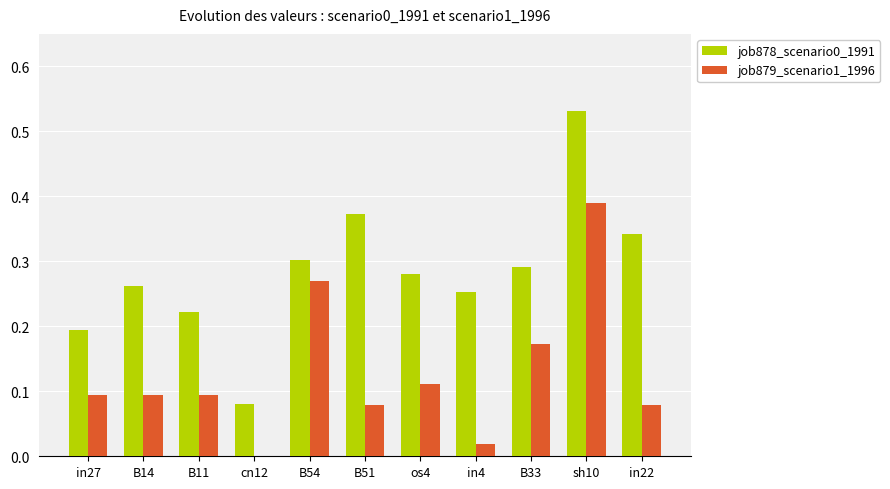

How many groups of bars are there?

11